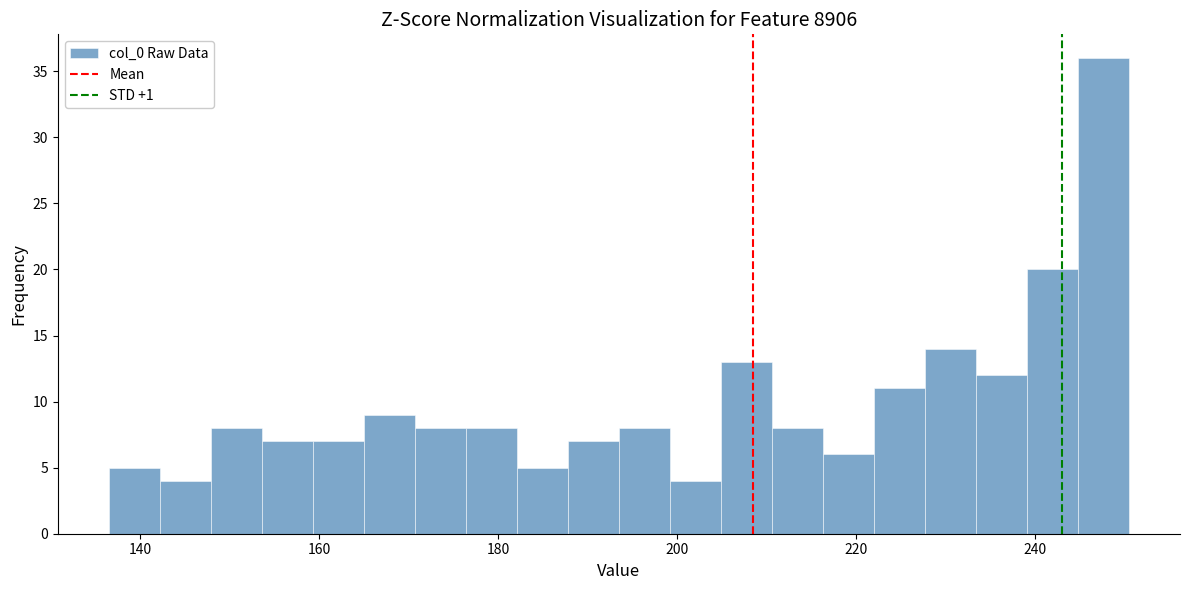

Around what value on the x-axis is the tallest bar? Give the approximate position of its centre, as read against the axis.

248